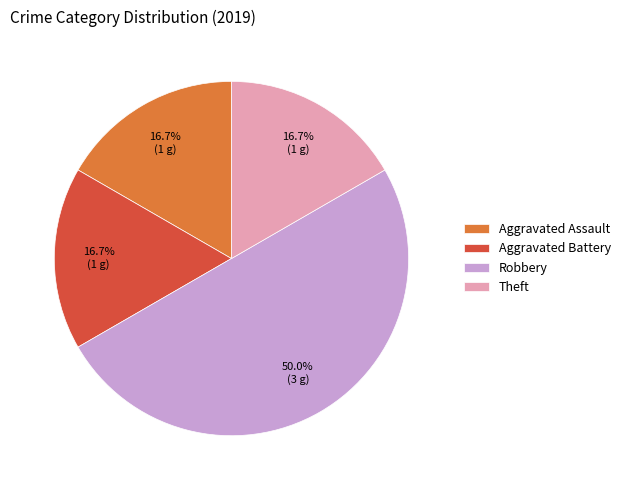

The Robbery slice represents 50% of the pie. True or false?

True